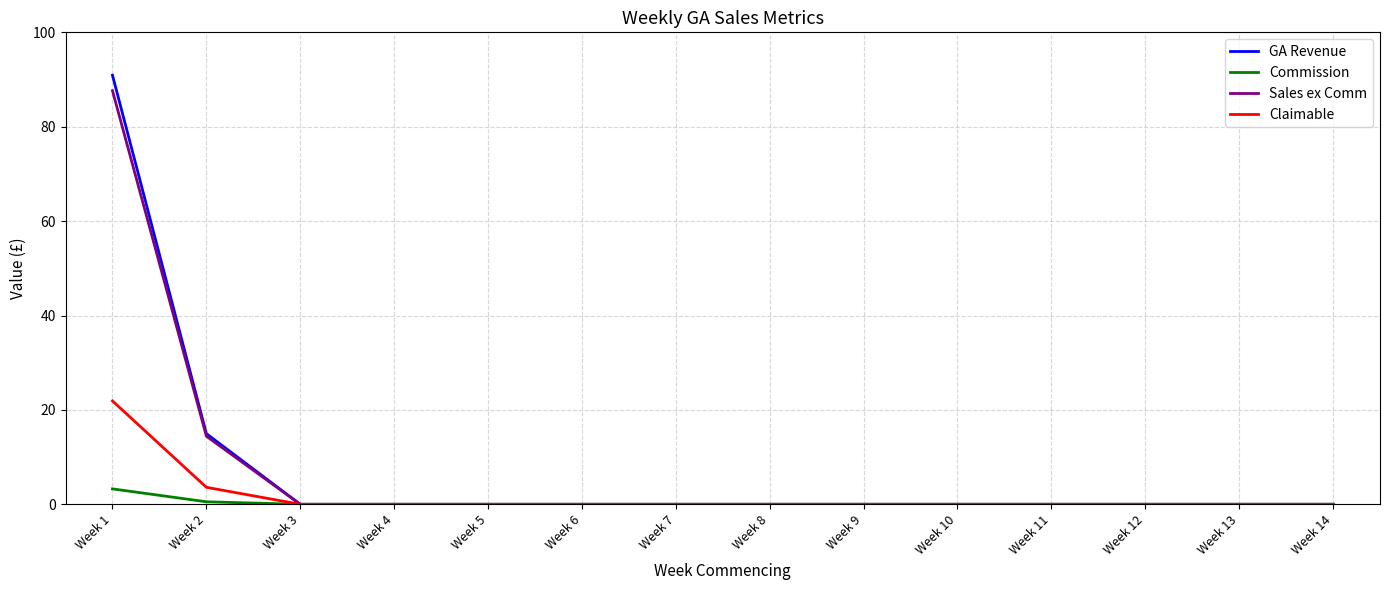

How many lines are shown in the chart?

4